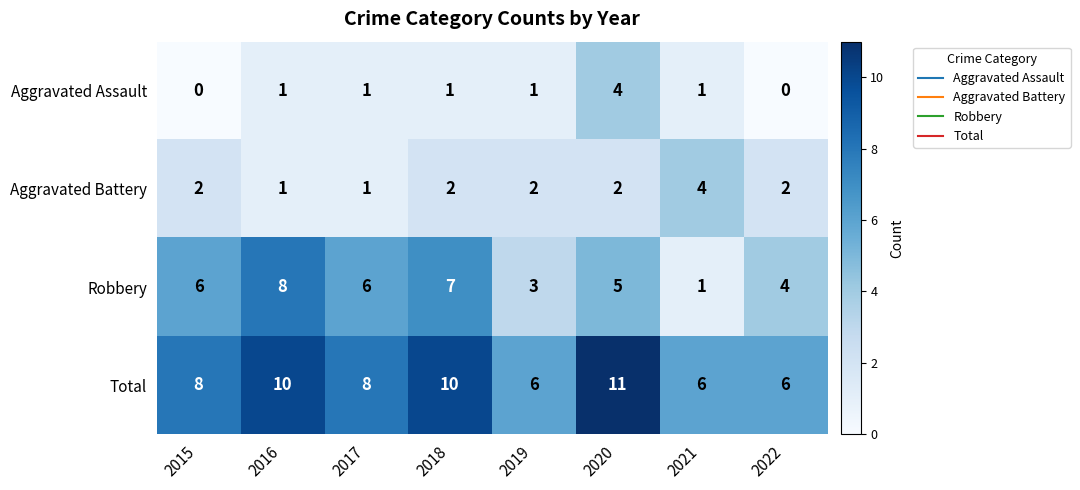

Which series has the widest spread of values?

Robbery